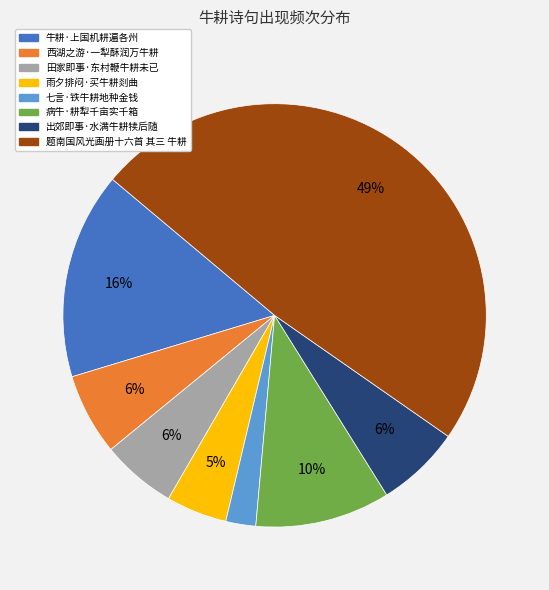

Which has a higher value, 七言·铁牛耕地种金钱 or 田家即事·东村鞭牛耕未已?

田家即事·东村鞭牛耕未已